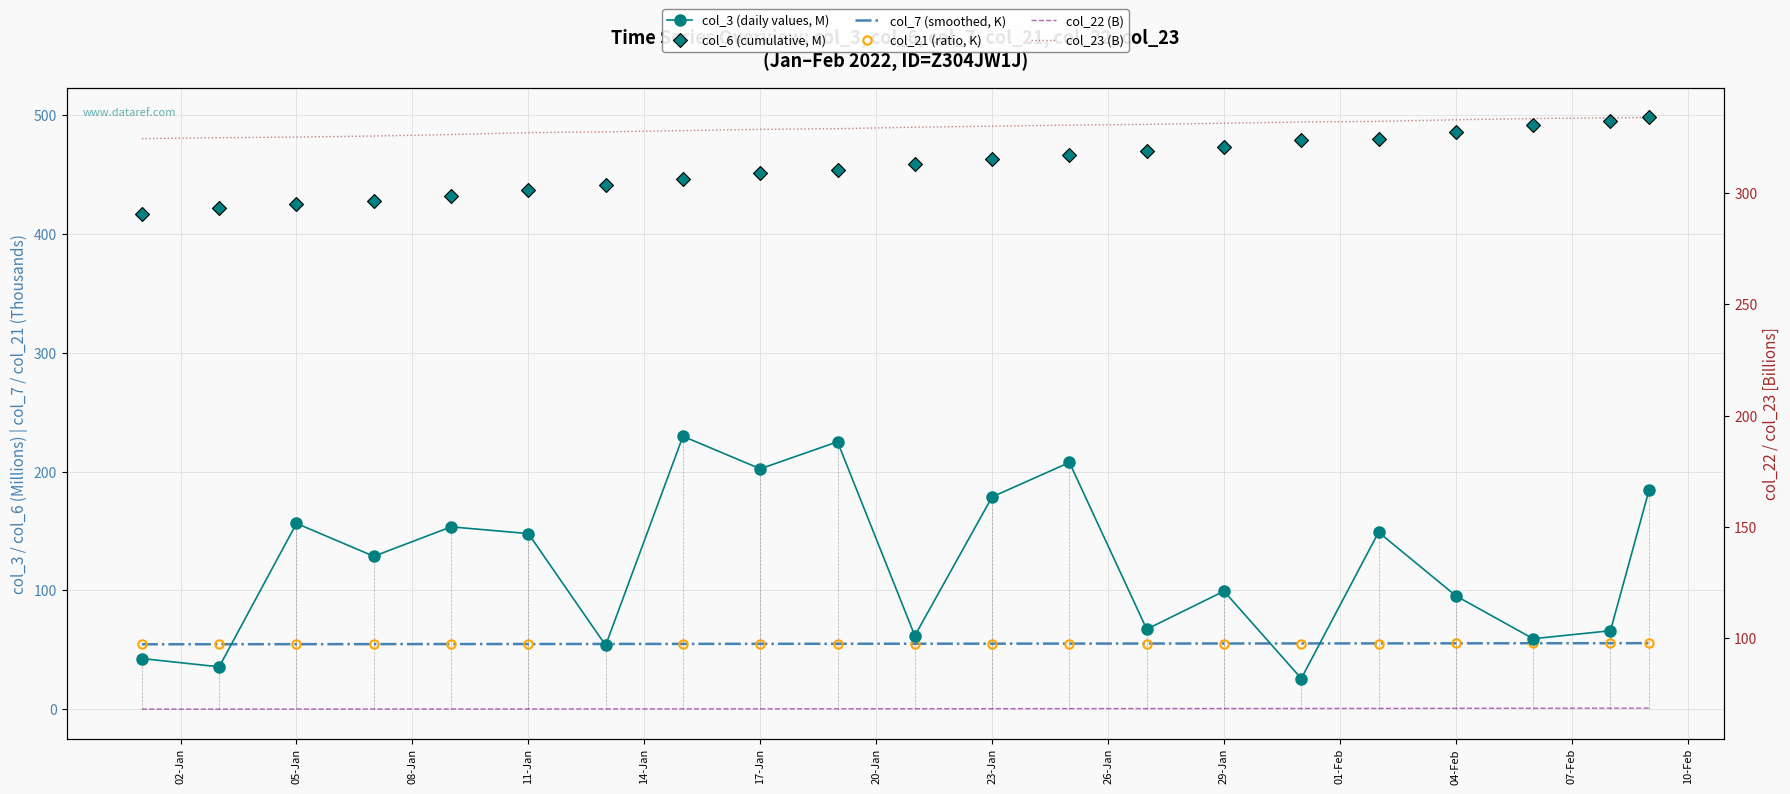

At which label does col_21 (ratio, K) first exceed 55?

01-Feb